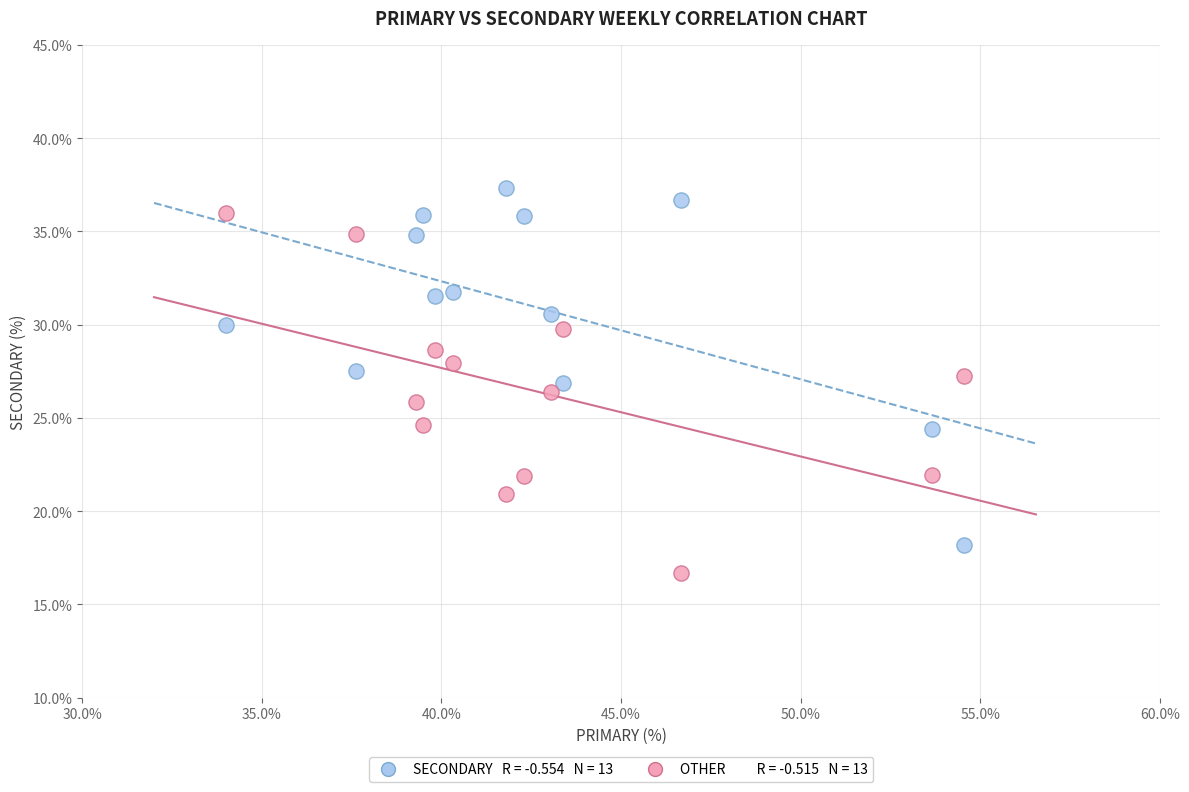

Across all data points, what is the range of X values (max minus min)?

20.5